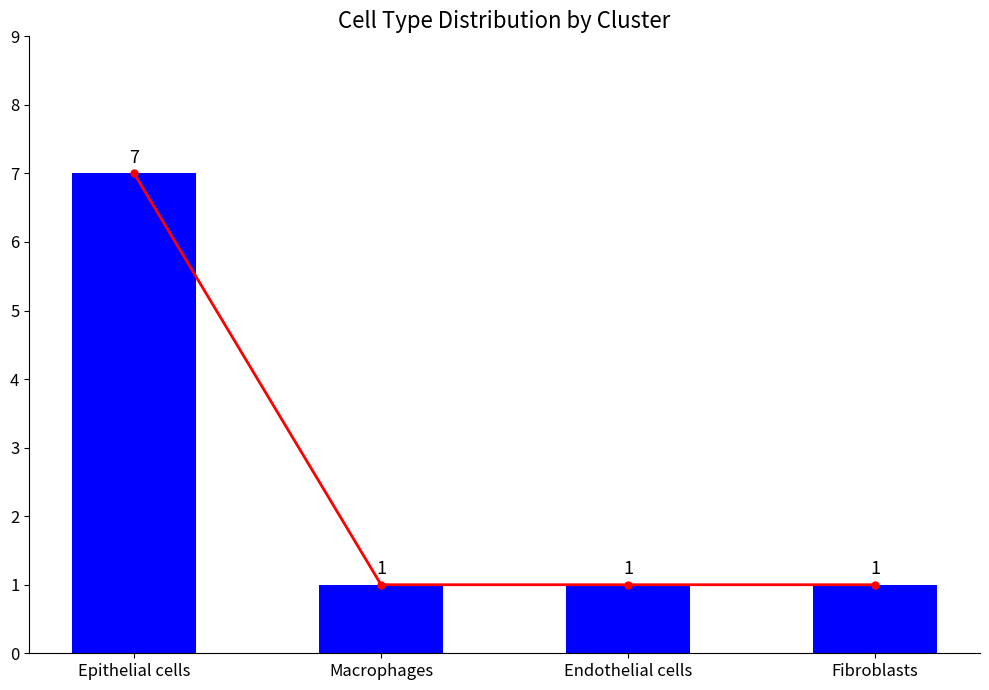

Which series has the largest total across all categories?

Trend